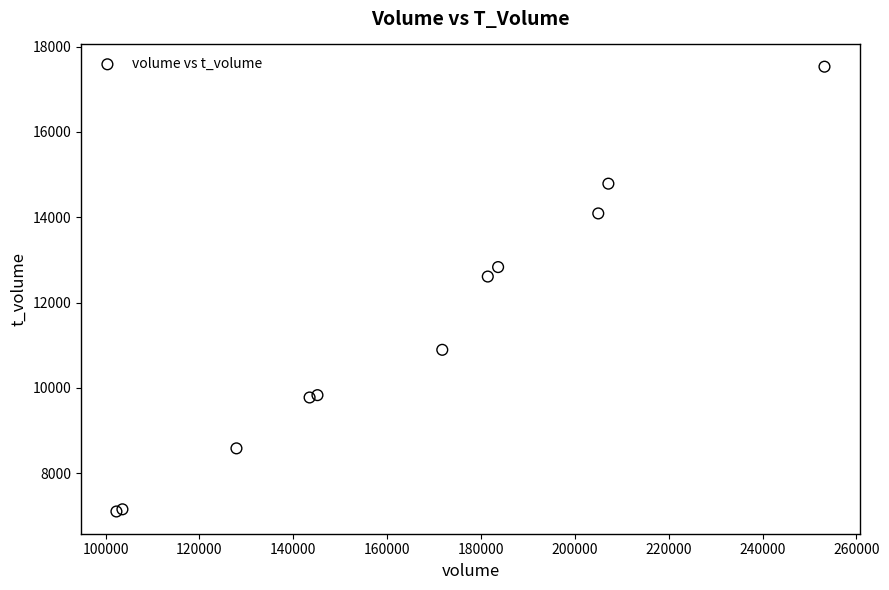

What Y value in the scatter plot is closest to 12315?

12609